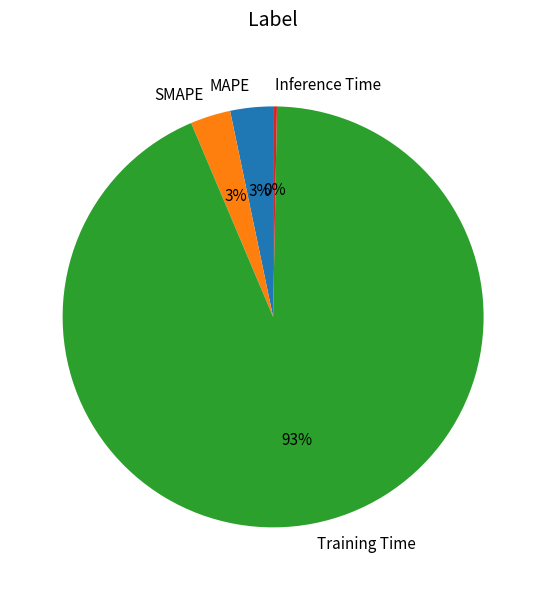

To the nearest percent, what percentage of the pie is MAPE?

3%